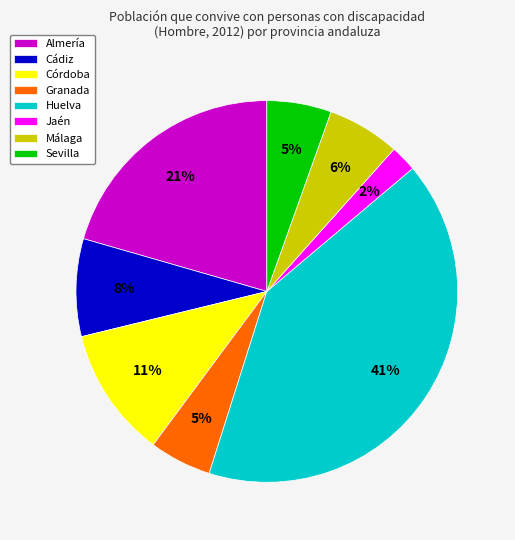

Count the number of slices in the pie.

8